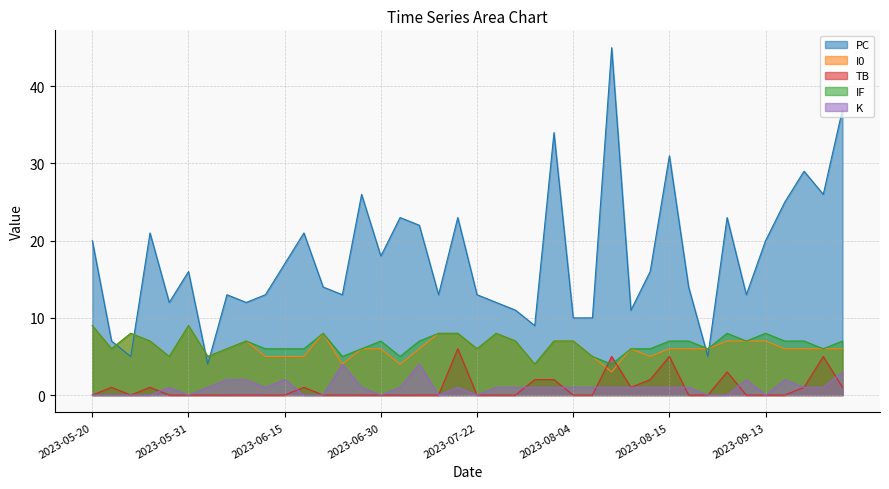

What is the label of the 33rd point from the left?

2023-09-05